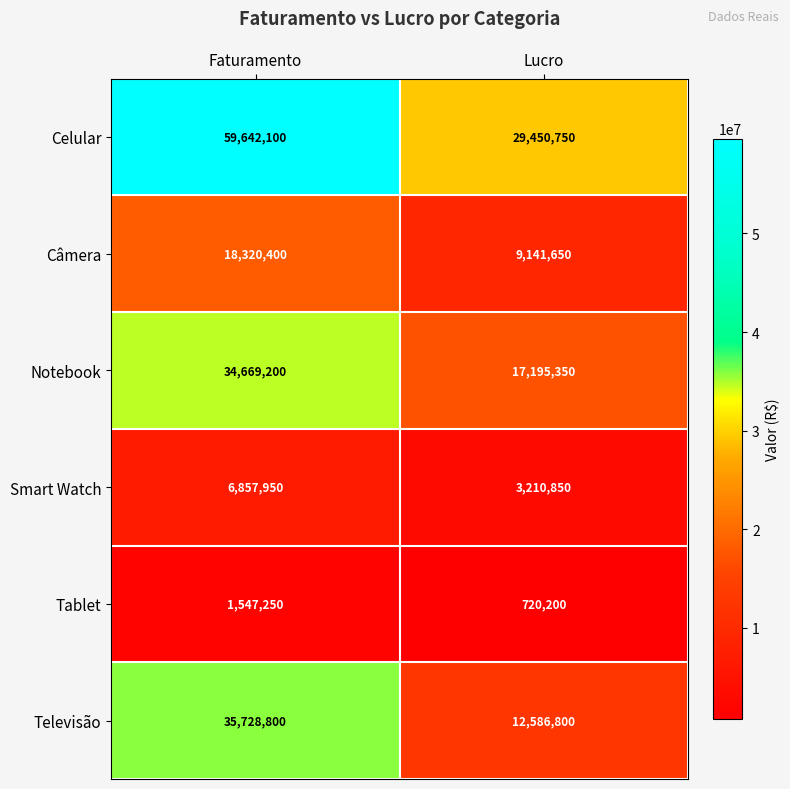

The Tablet series shows 1547250 at Faturamento. True or false?

True